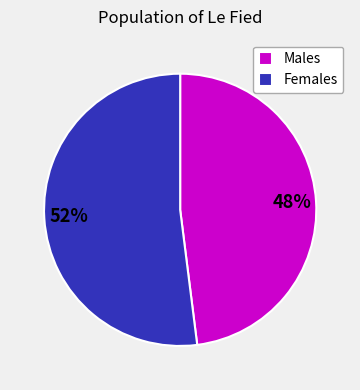

Is there any slice that represents more than half of the pie?

Yes